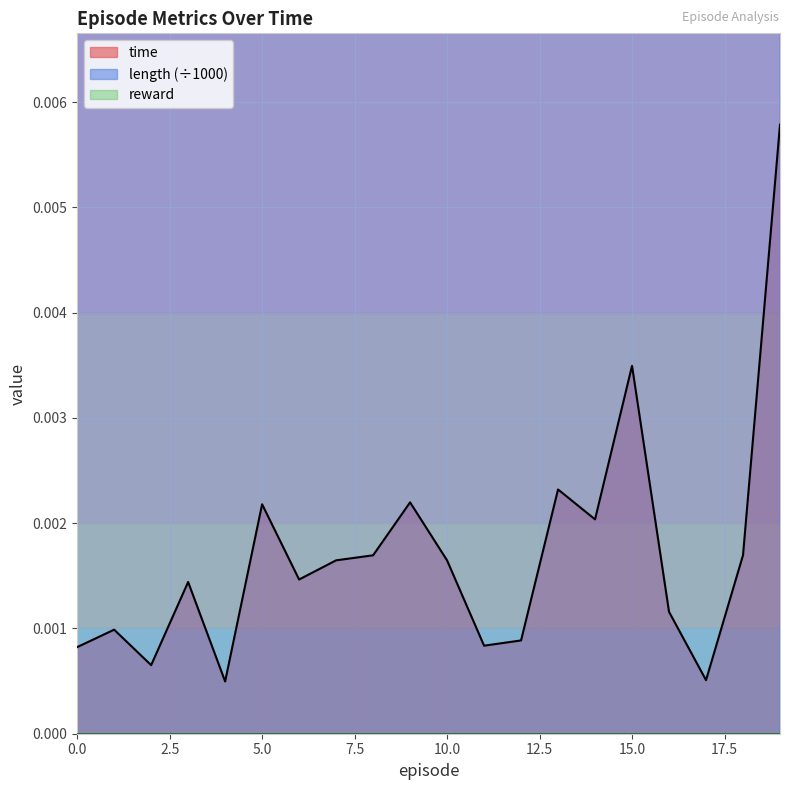

At which label is length closest to 0?

4